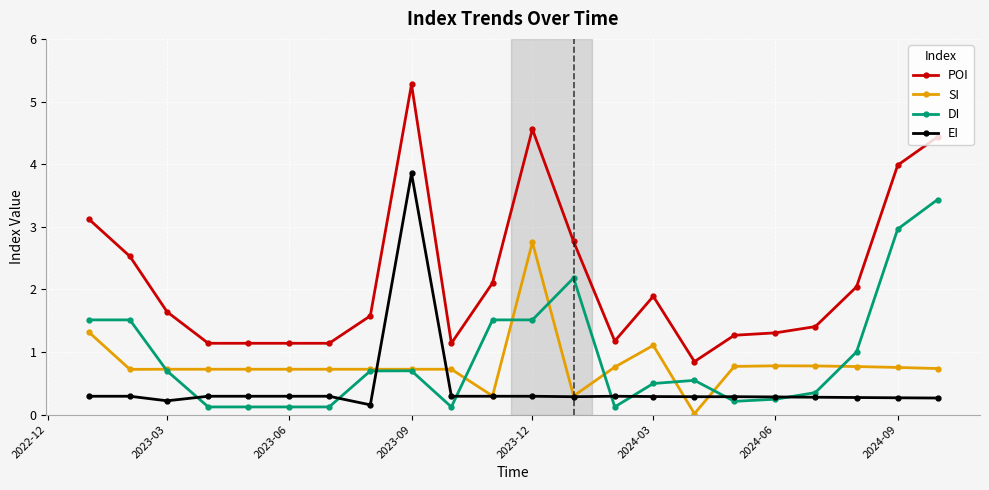

True or false: EI has more than 1 interior local peaks.

True